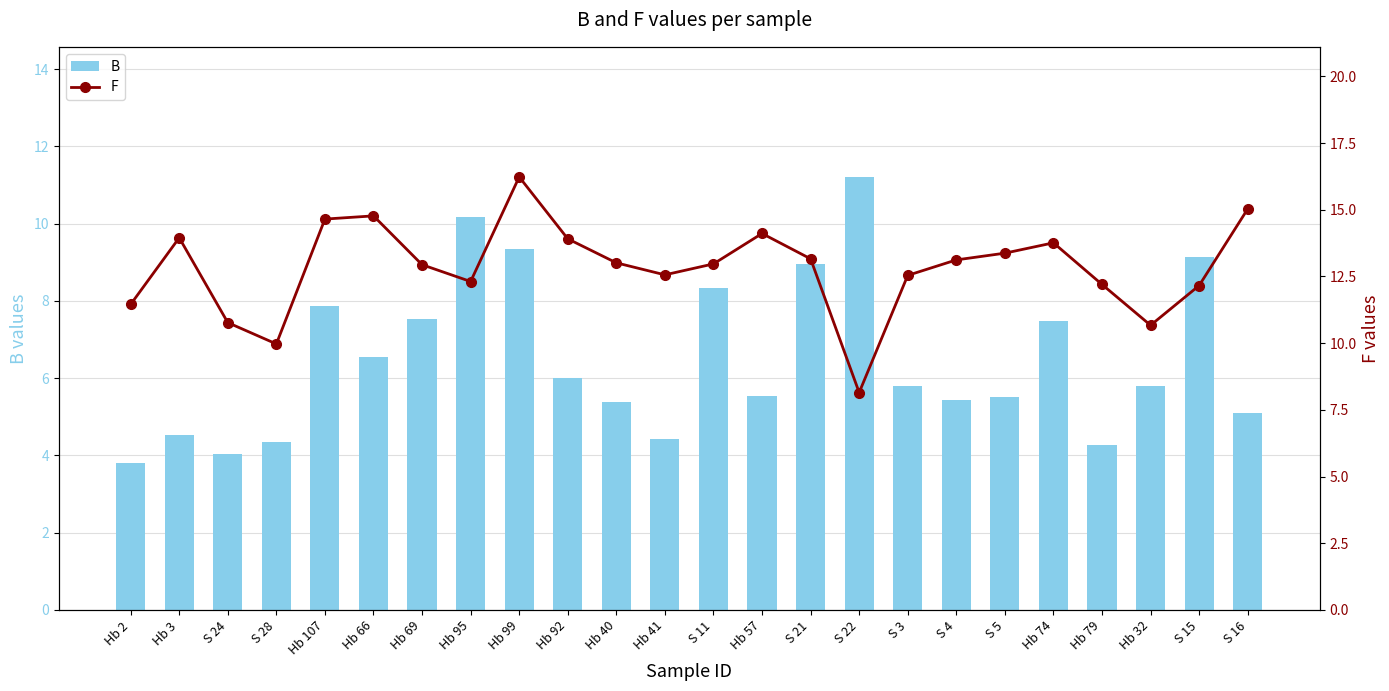

What are all the series names shown in the legend?

B, F